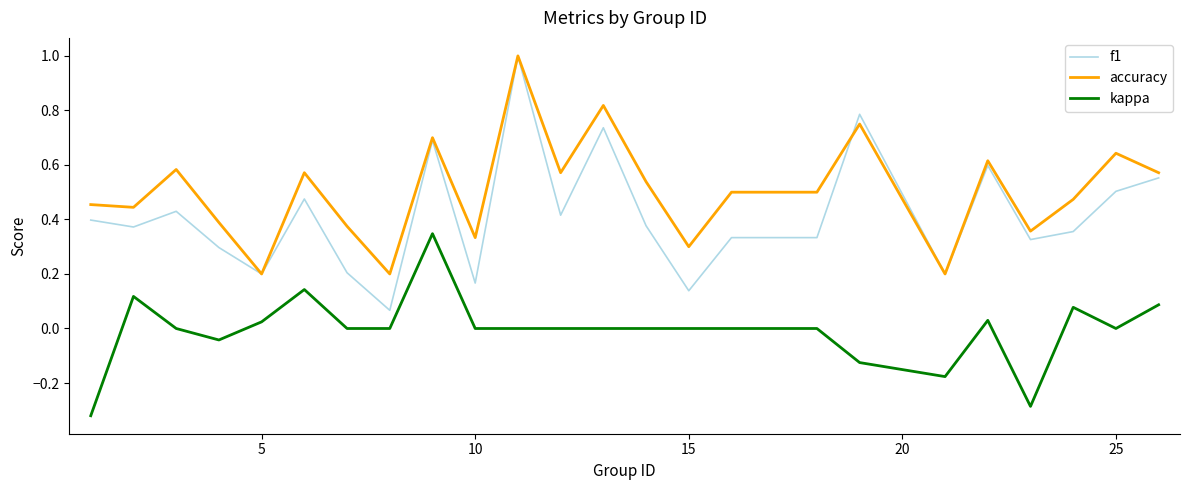

Does the chart display data point markers on the line(s)?

No